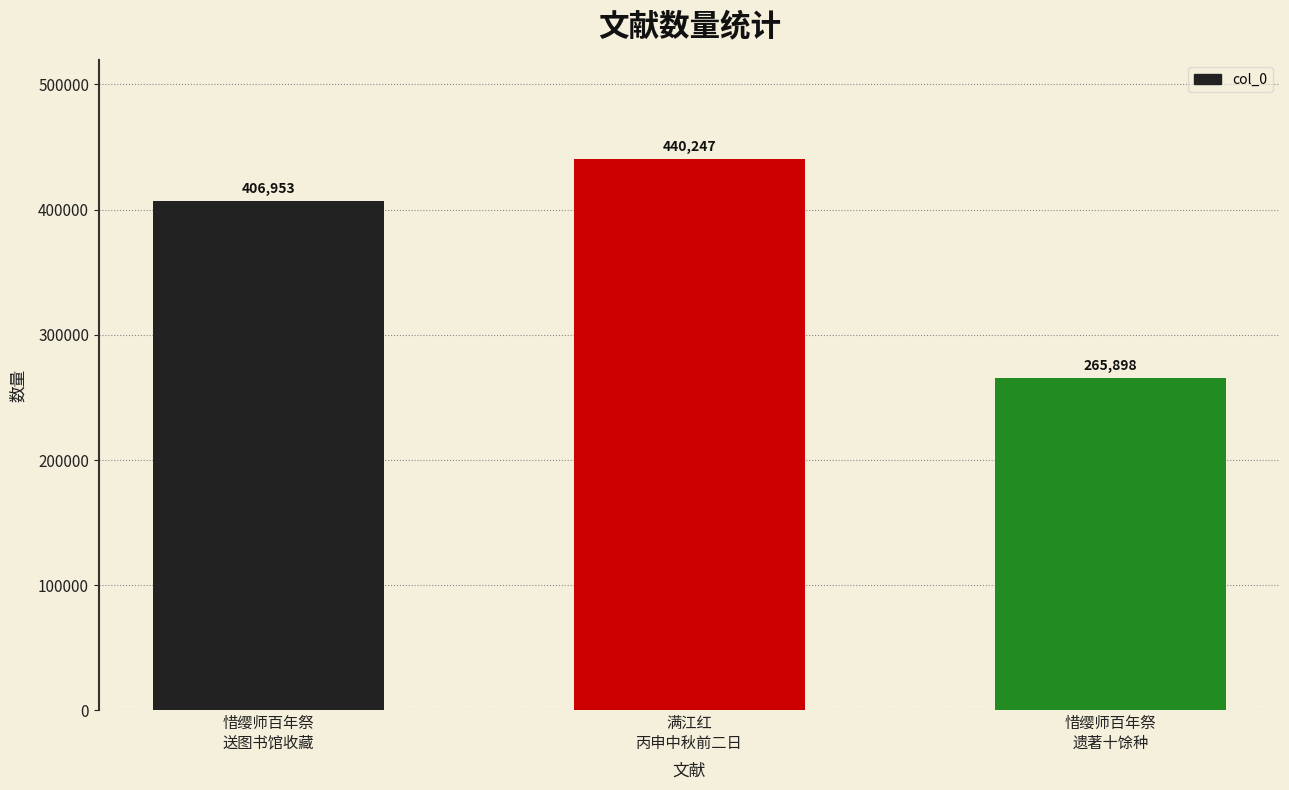

Count the values in the range 265898 to 440247.

3